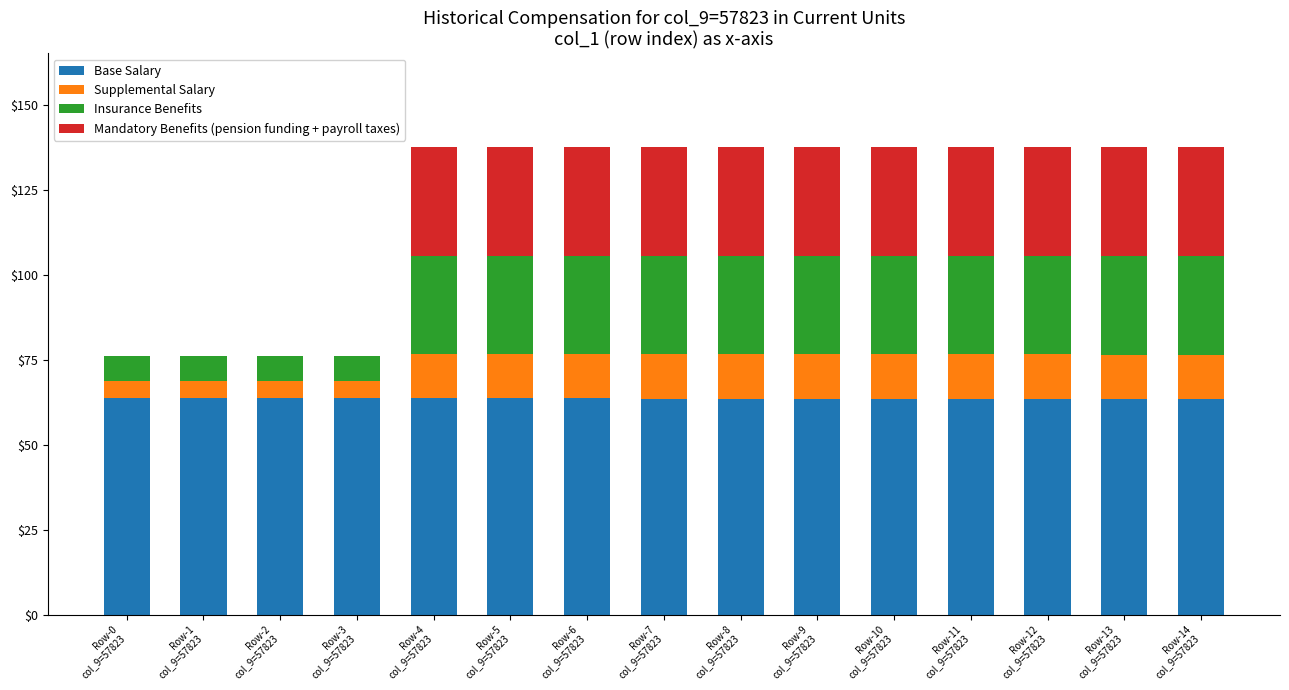

What is the total value across all series at Row-3
col_9=57823?

76.0